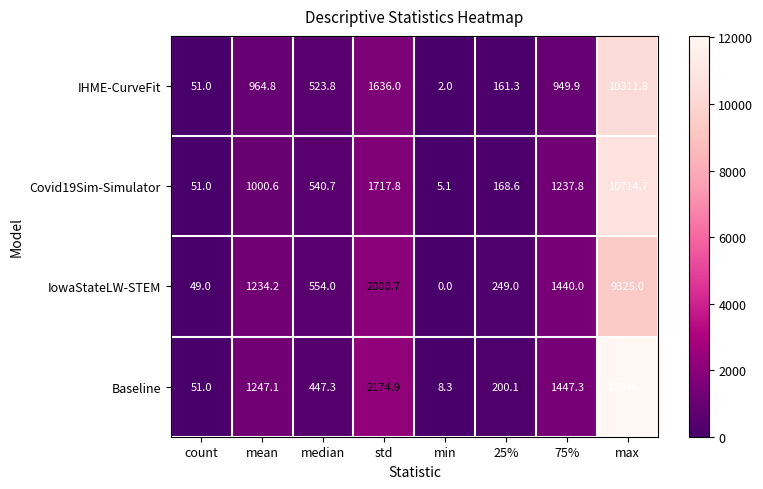

List the labels in order of IHME-CurveFit value, smallest first.

min, count, 25%, median, 75%, mean, std, max